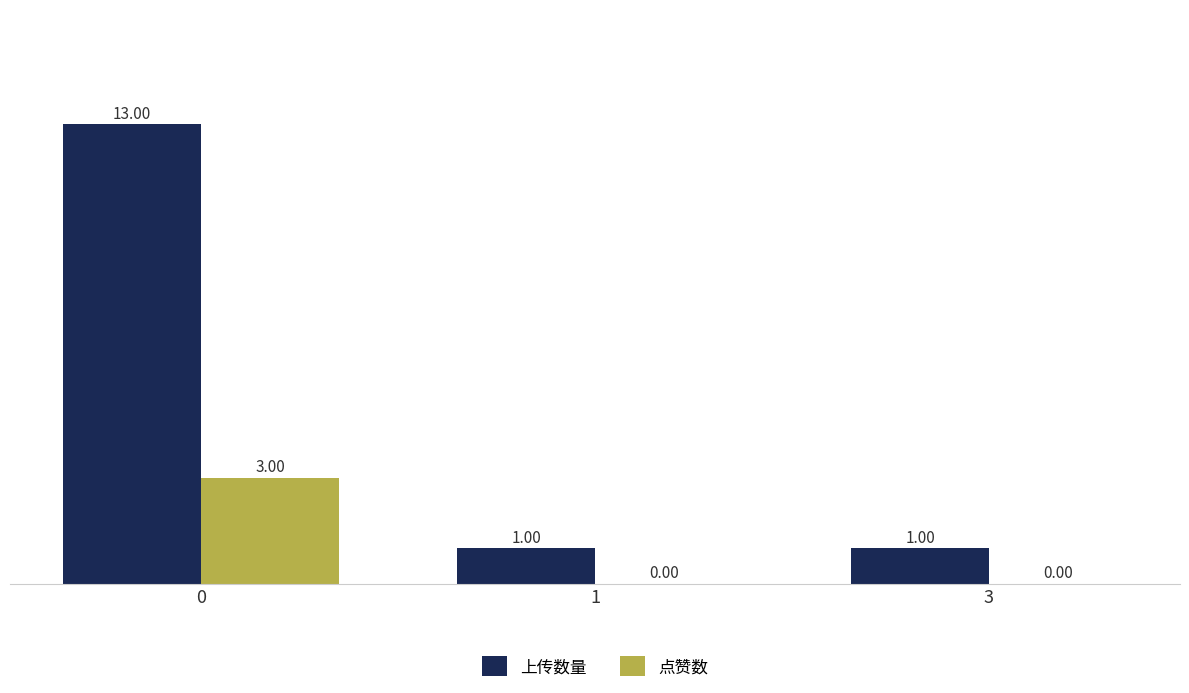

What is the sum of the 点赞数 values at 1 and 0?

3